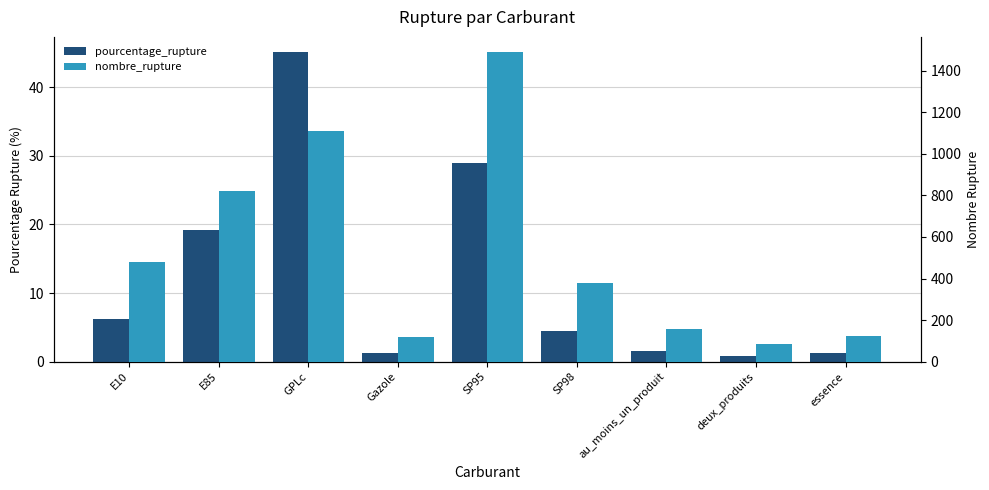

Is it true that nombre_rupture equals 478.0 at E10?

True